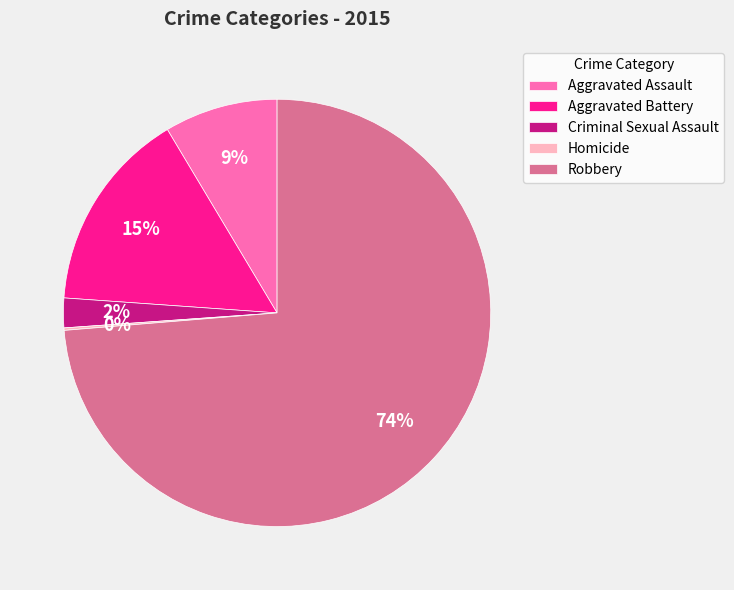

To the nearest percent, what is the difference between the largest and smallest slice percentages?

74%